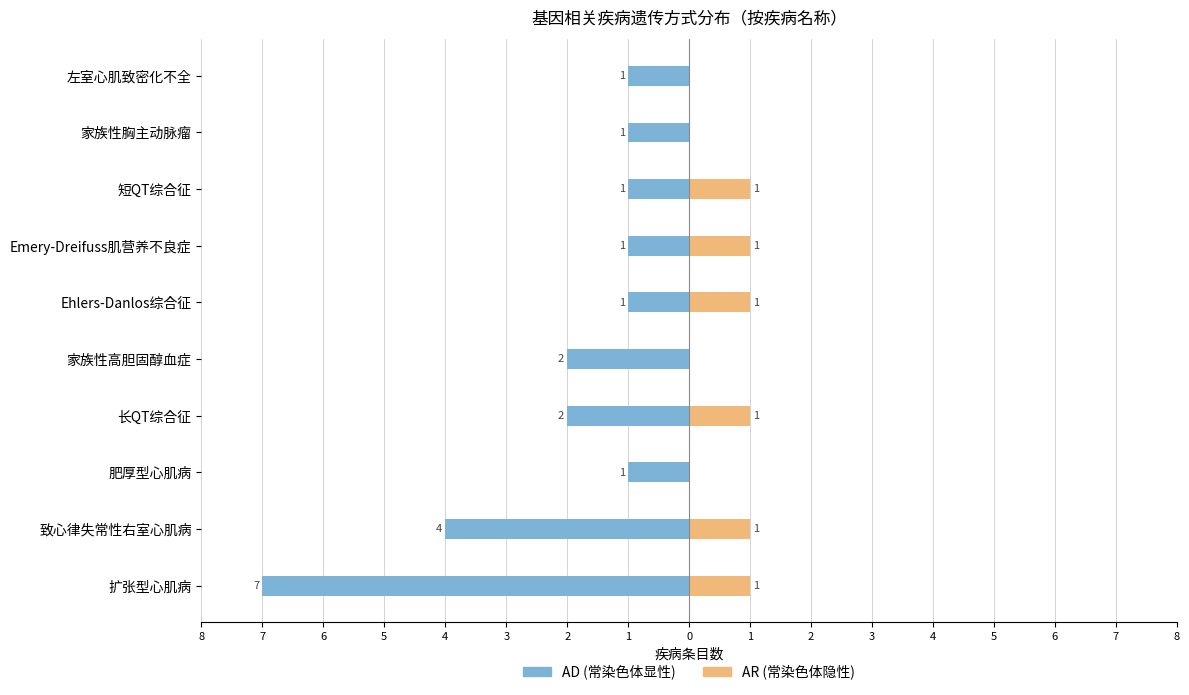

How many groups of bars are there?

10